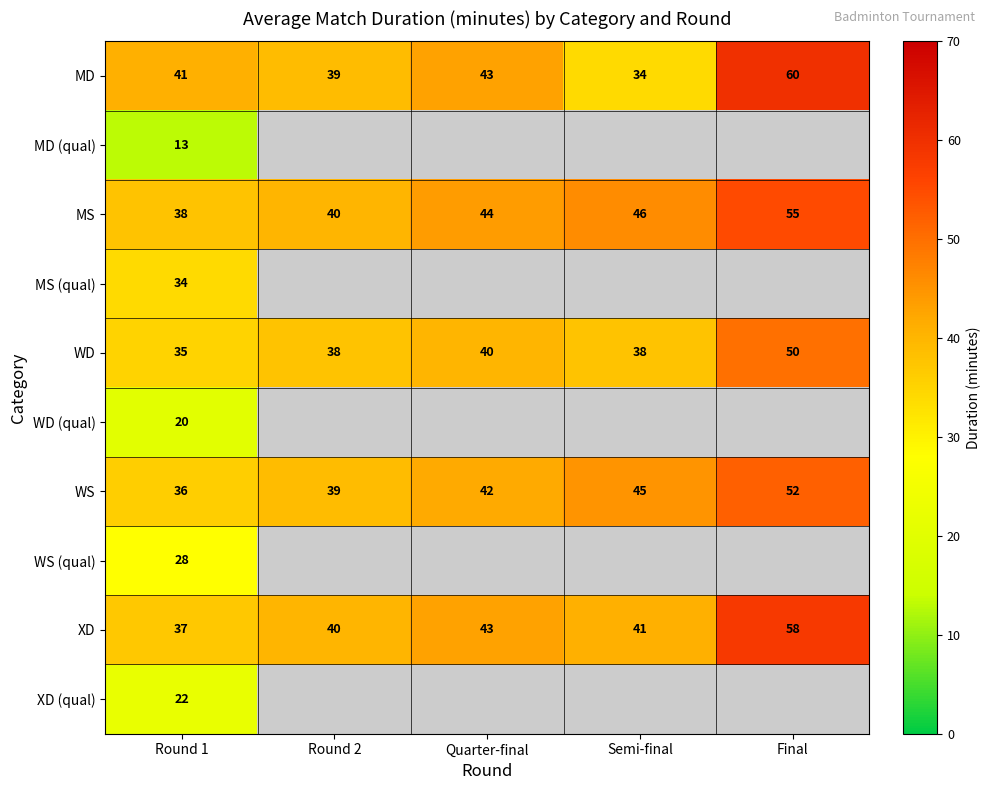

Is the value of MD at Semi-final greater than the value of WD (qual) at Round 1?

Yes